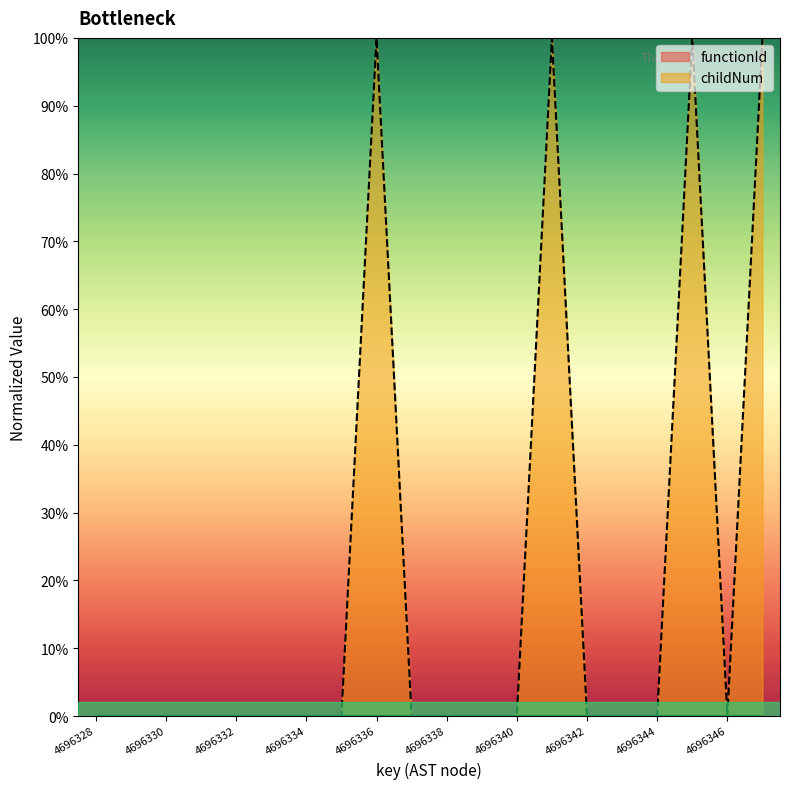

How many positive values are there?

4